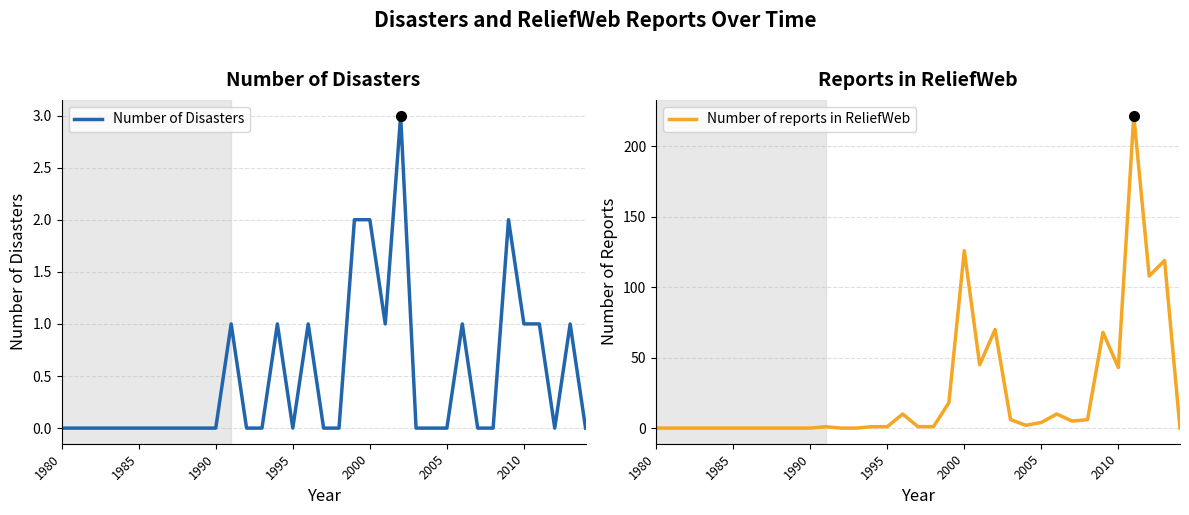

What is the maximum value for Number of reports in ReliefWeb?

222